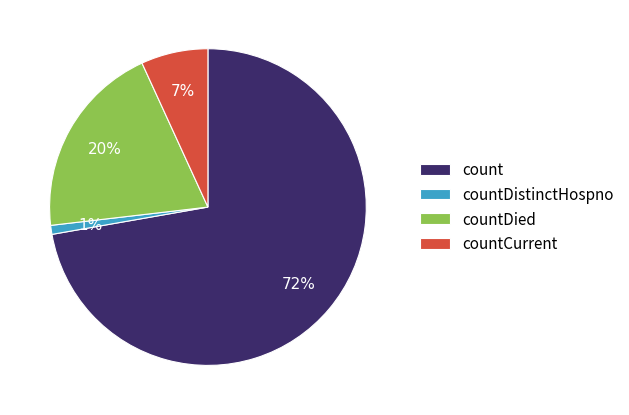

Which slice is the largest?

count